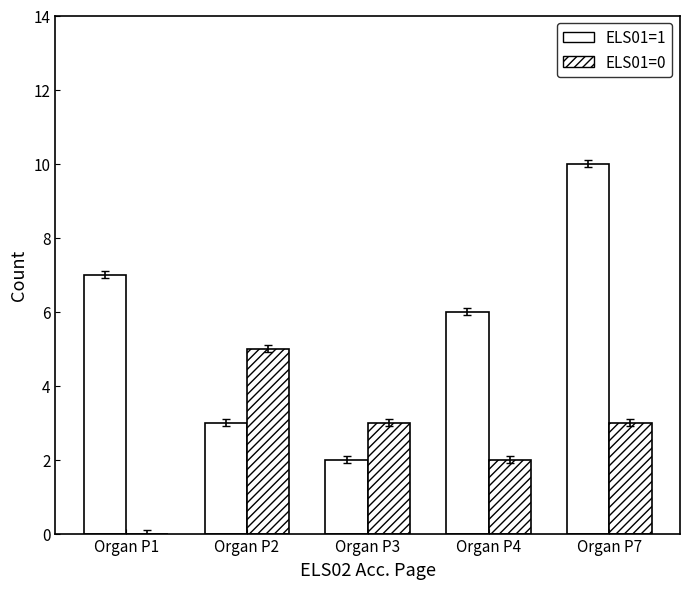

Which category has the highest value in the ELS01=1 series?

Organ P7